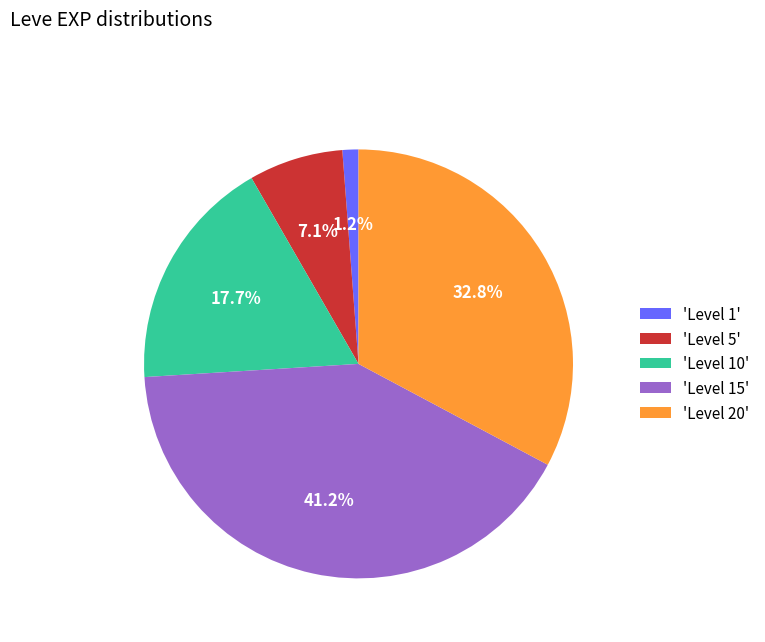

Which category has the smallest portion of the pie?

'Level 1'